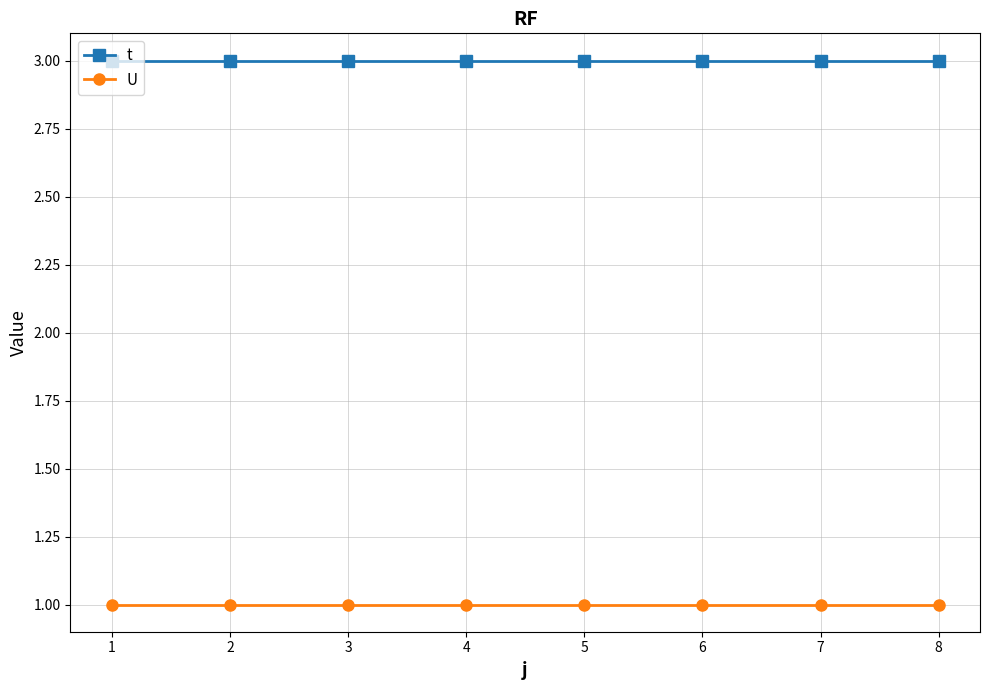

Is this an area chart (filled region under the line)?

No